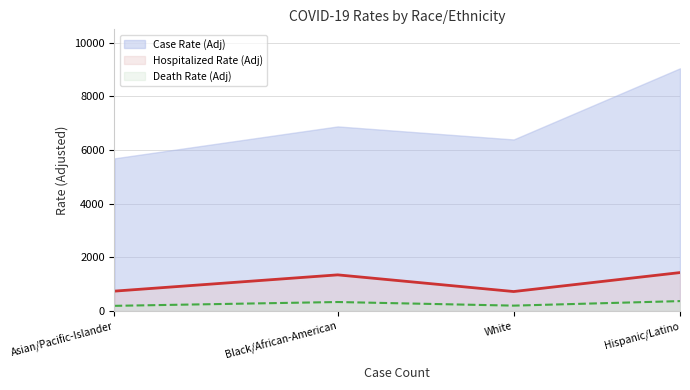

What are all the series names shown in the legend?

Case Rate (Adj), Hospitalized Rate (Adj), Death Rate (Adj)